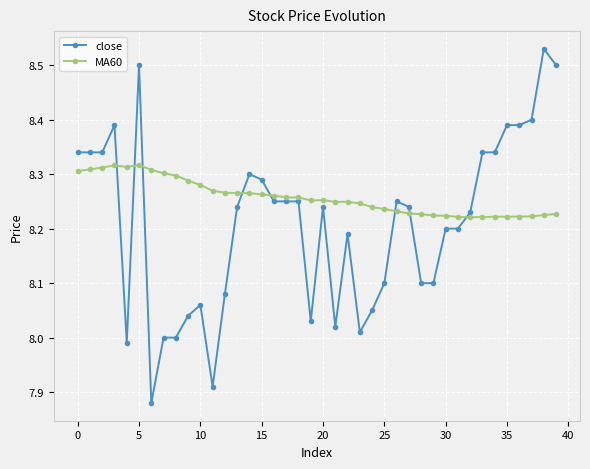

After their last crossing, which series has the higher values: close or MA60?

close